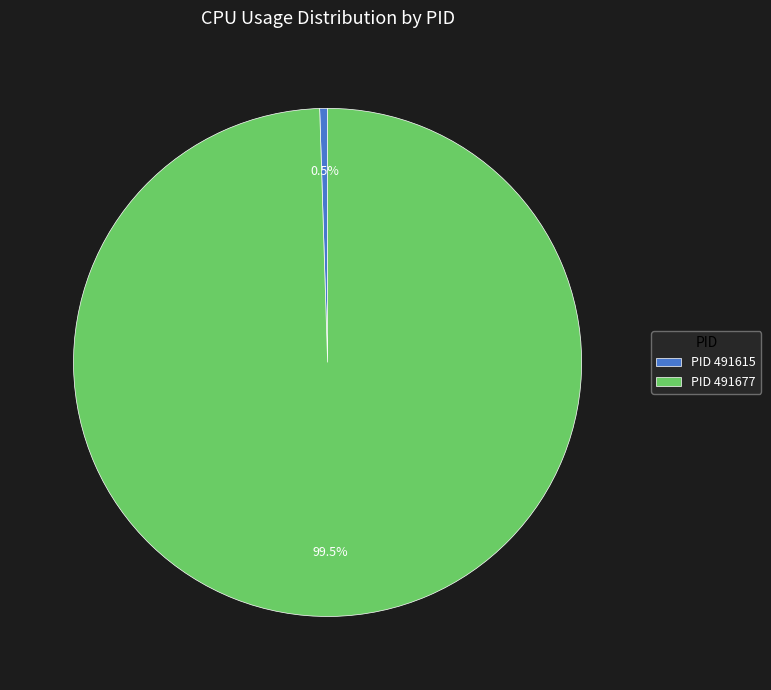

To the nearest percent, what is the average slice percentage?

50%